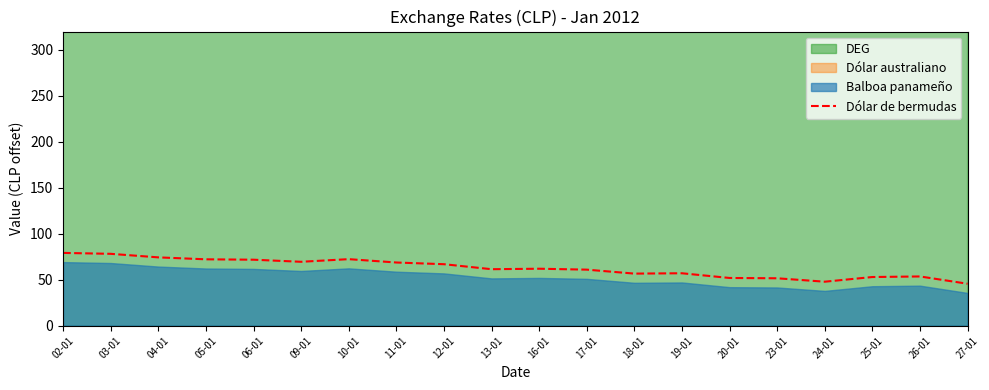

What is the label of the 16th point from the right?

06-01